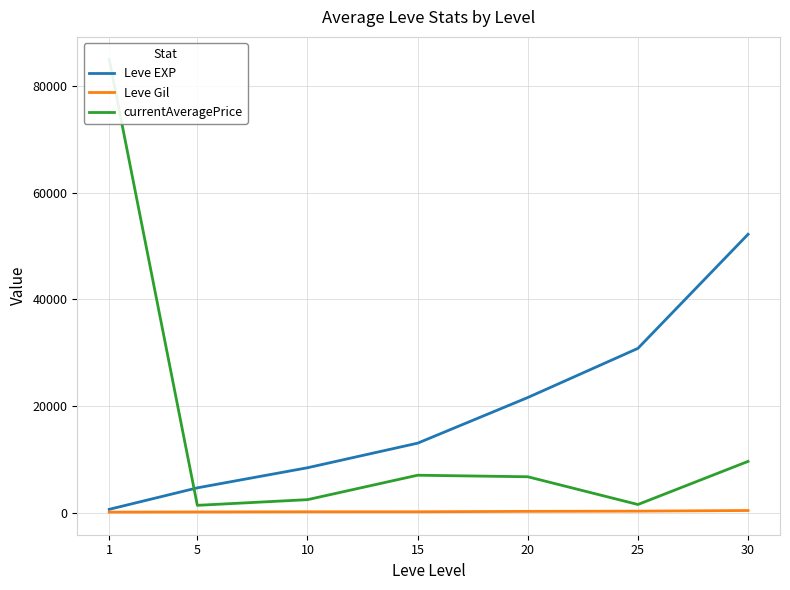

The value of Leve Gil at 20 is 415.1. True or false?

False